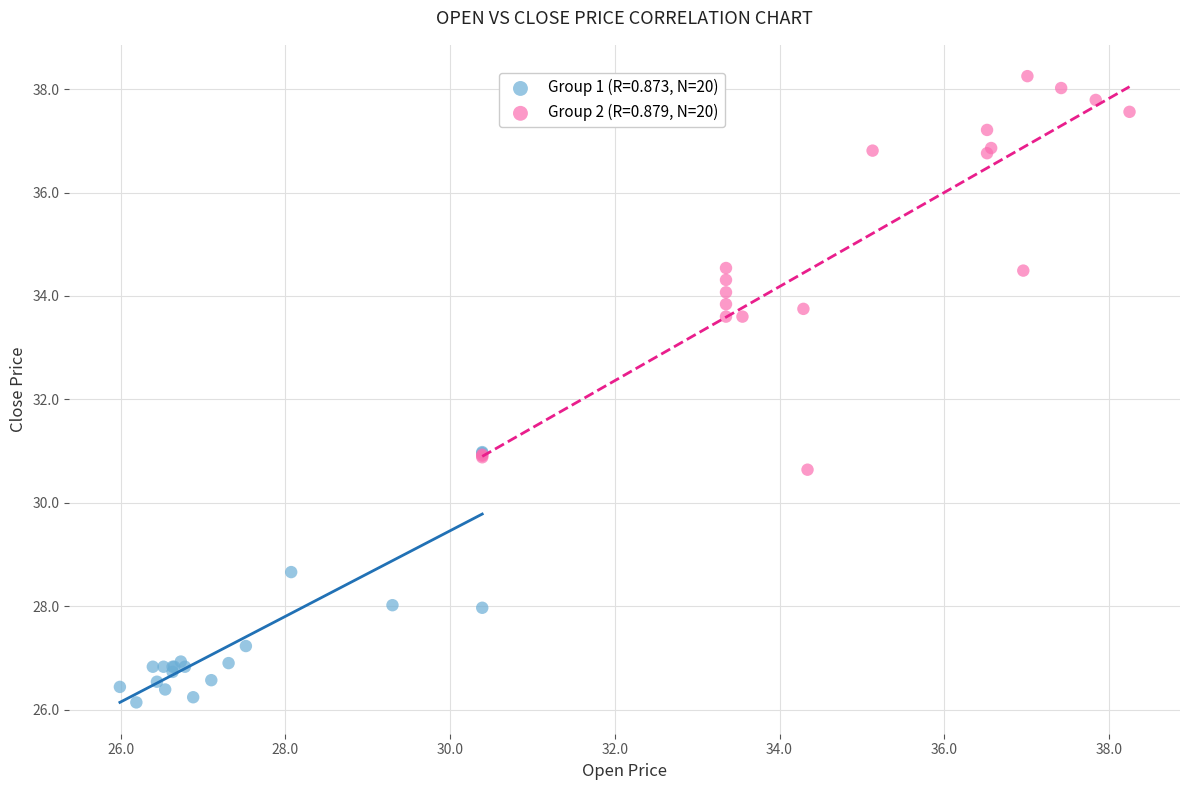

Which series has the widest spread of Y values?

Group 2 (R=0.879, N=20)